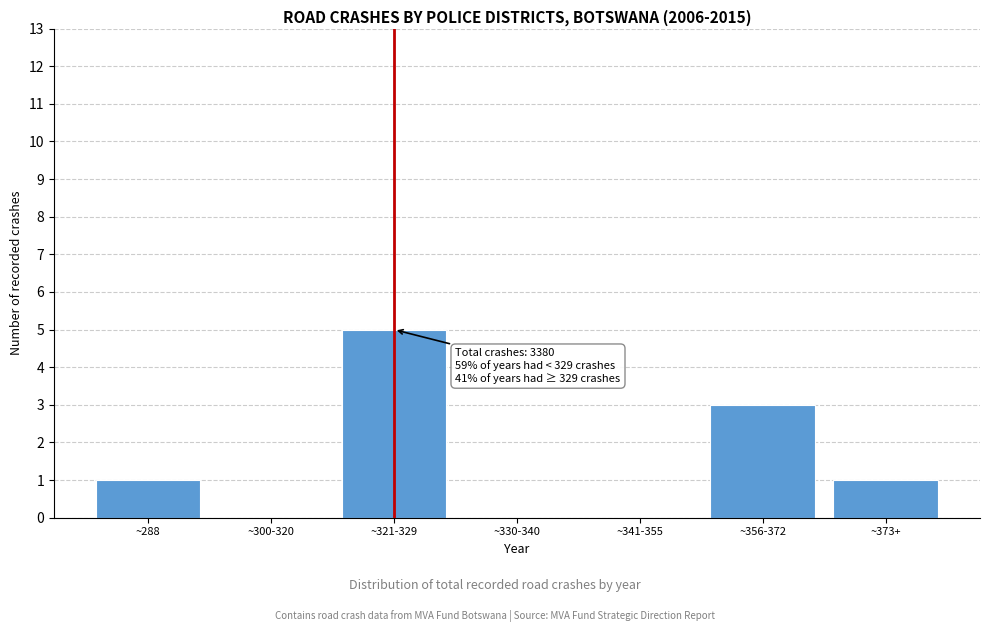

Reading left to right, transcribe all the data shown in this chart.

~288=1	~300-320=0	~321-329=5	~330-340=0	~341-355=0	~356-372=3	~373+=1